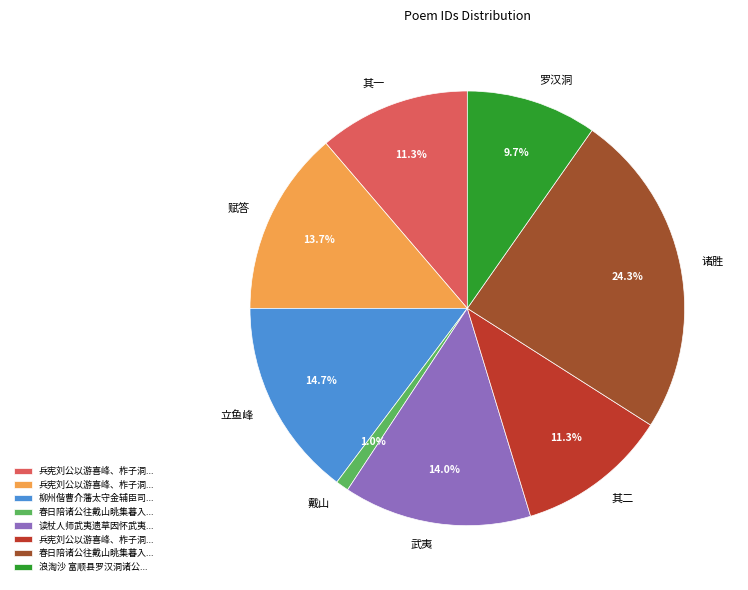

What is the ratio of the value at 立鱼峰 to the value at 罗汉洞?

1.5